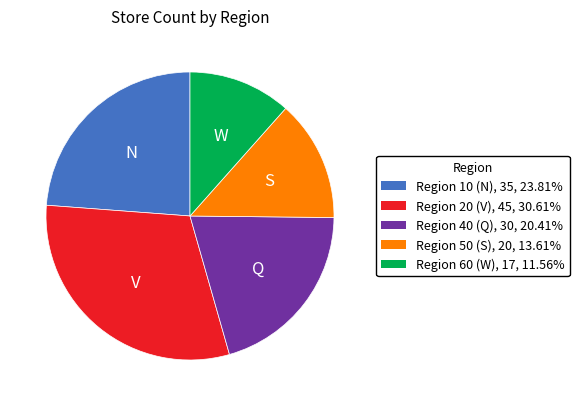

Which has a higher value, Region 10 (N) or Region 60 (W)?

Region 10 (N)